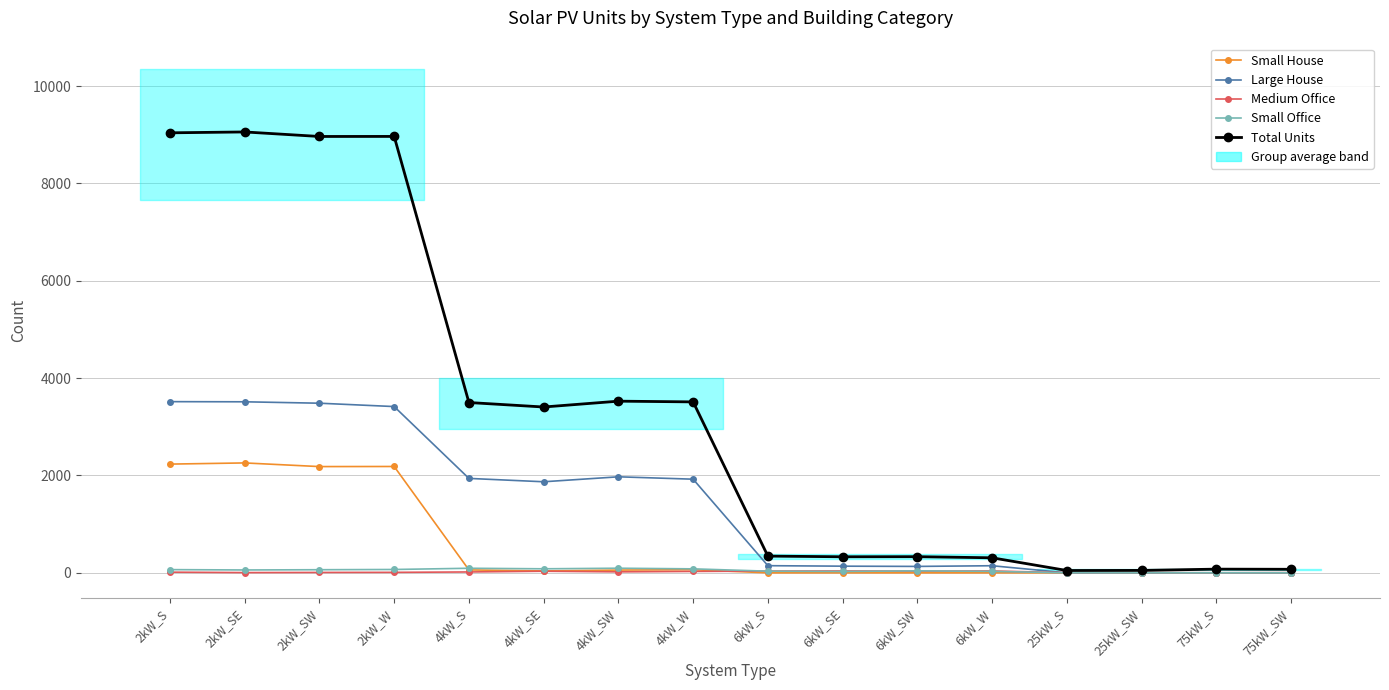

What is the label of the 11th point from the left?

6kW_SW